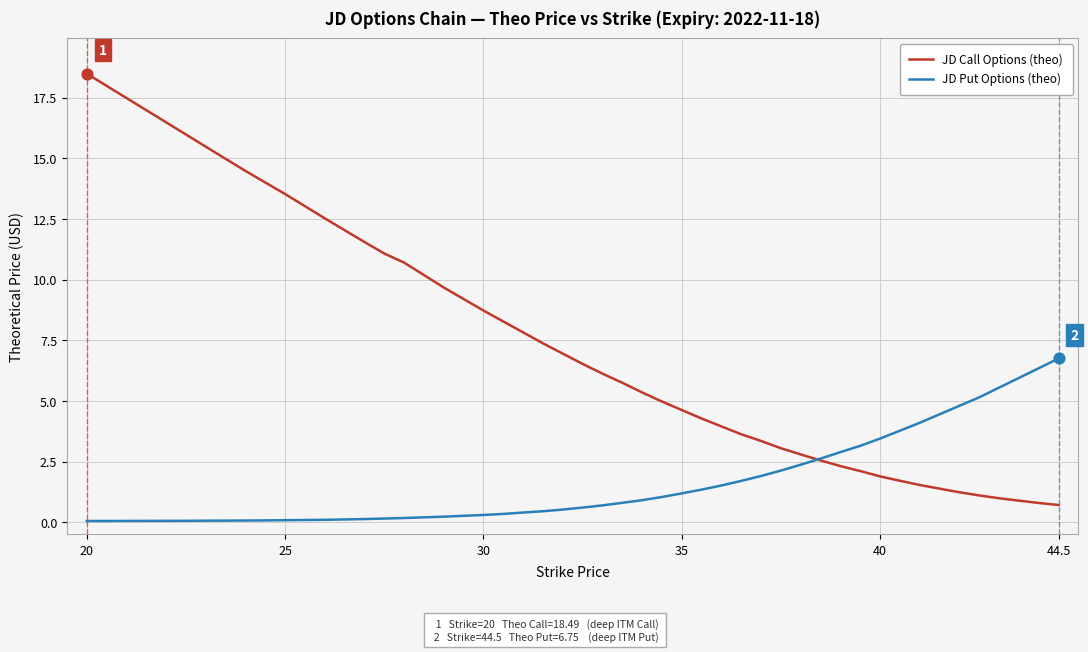

Which series has the largest total across all categories?

JD Call Options (theo)